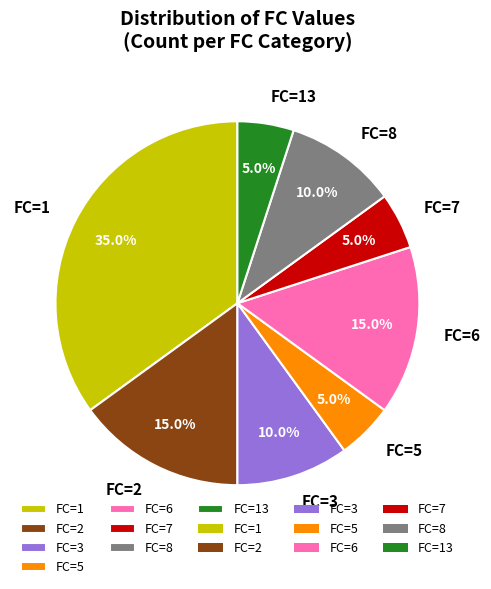

Which has a higher value, FC=5 or FC=2?

FC=2